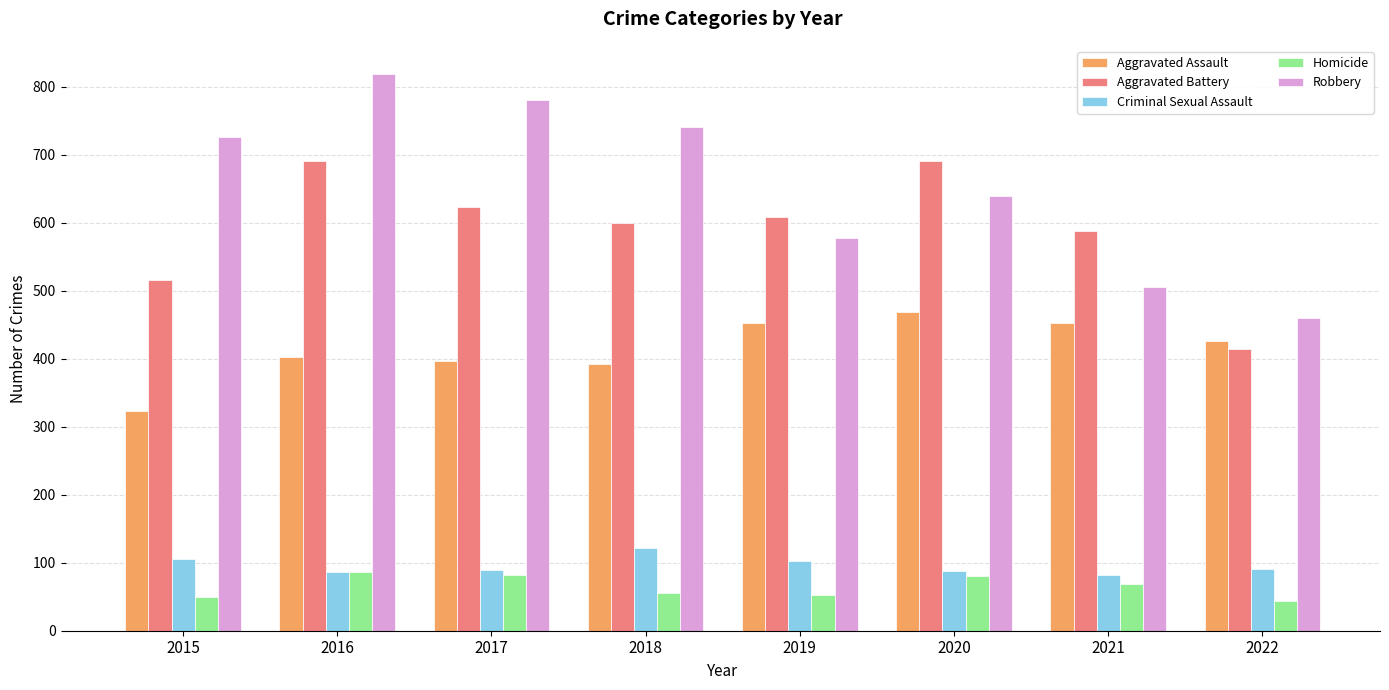

Is the value of Aggravated Assault at 2019 greater than the value of Aggravated Battery at 2017?

No